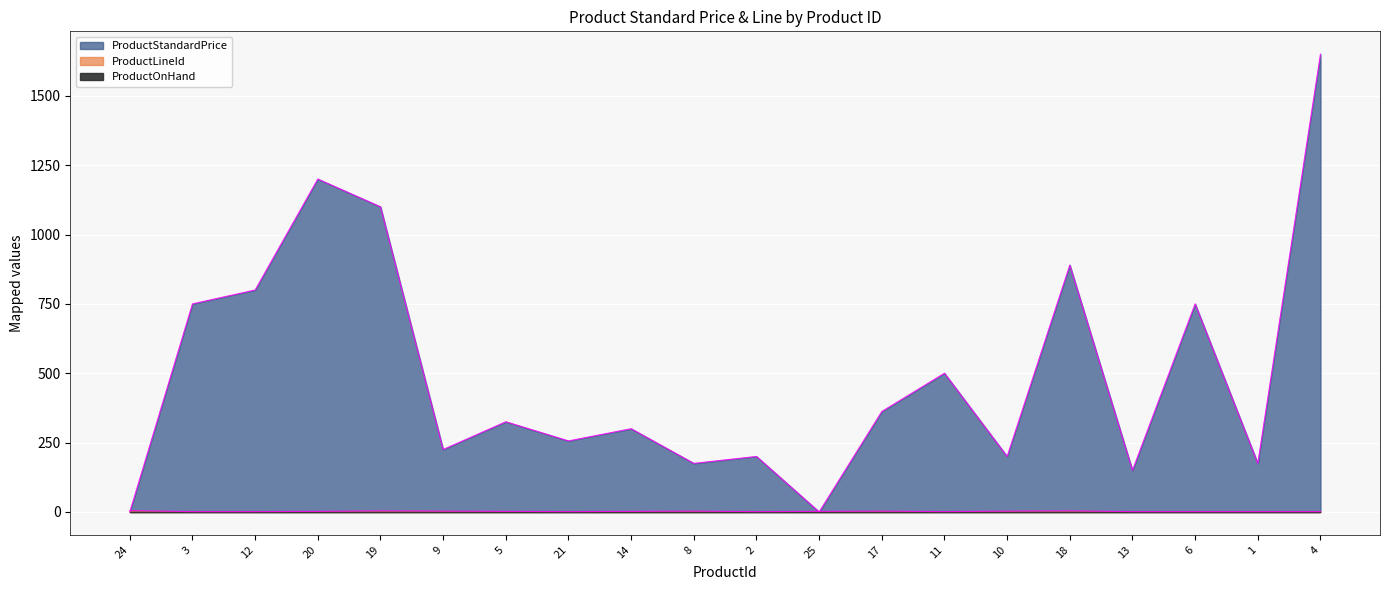

After their last crossing, which series has the higher values: ProductStandardPrice or ProductLineId?

ProductStandardPrice